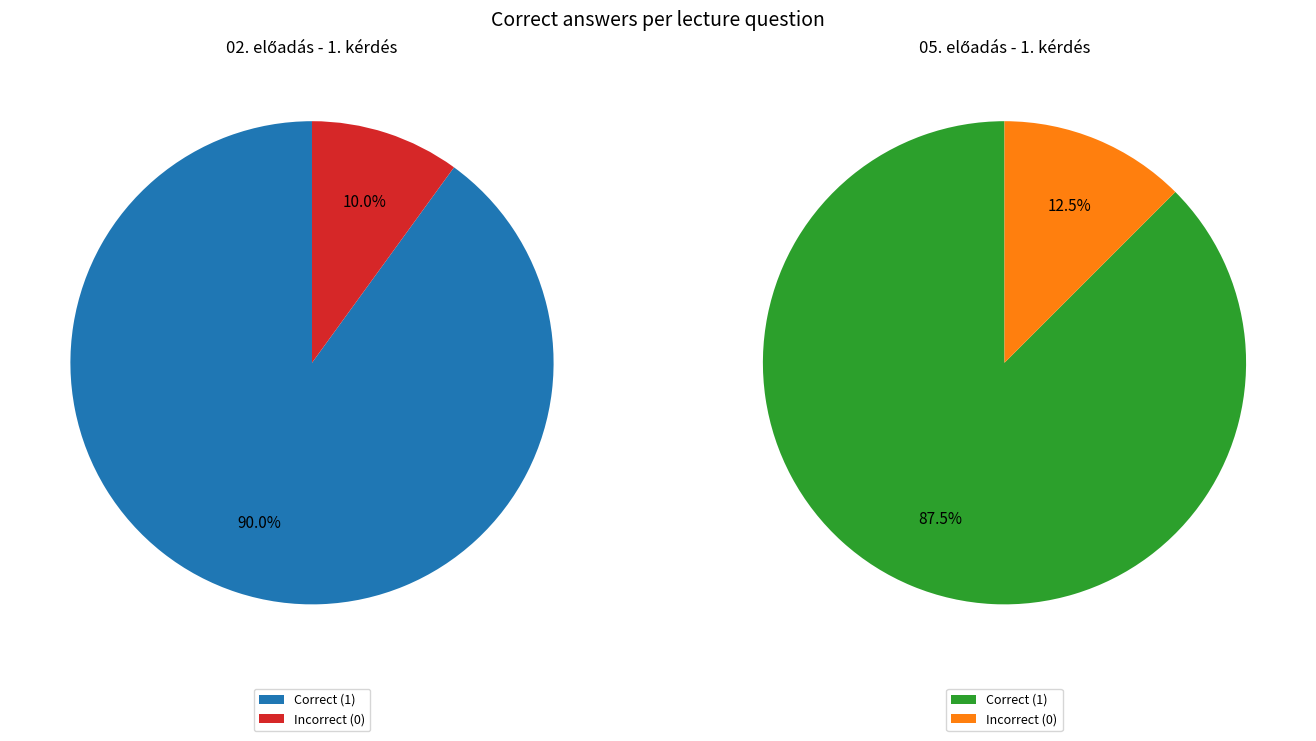

The 19 slice represents 17% of the pie. True or false?

False